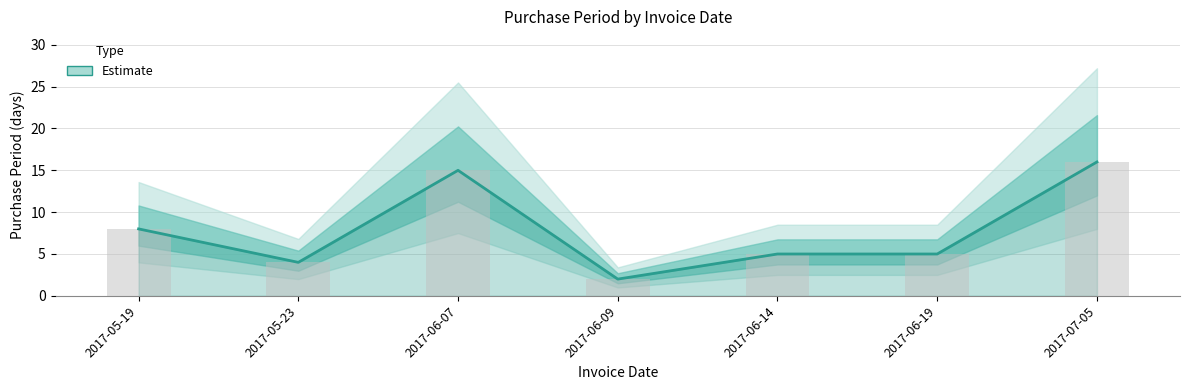

Where is the data nearest to the value 9?

2017-05-19